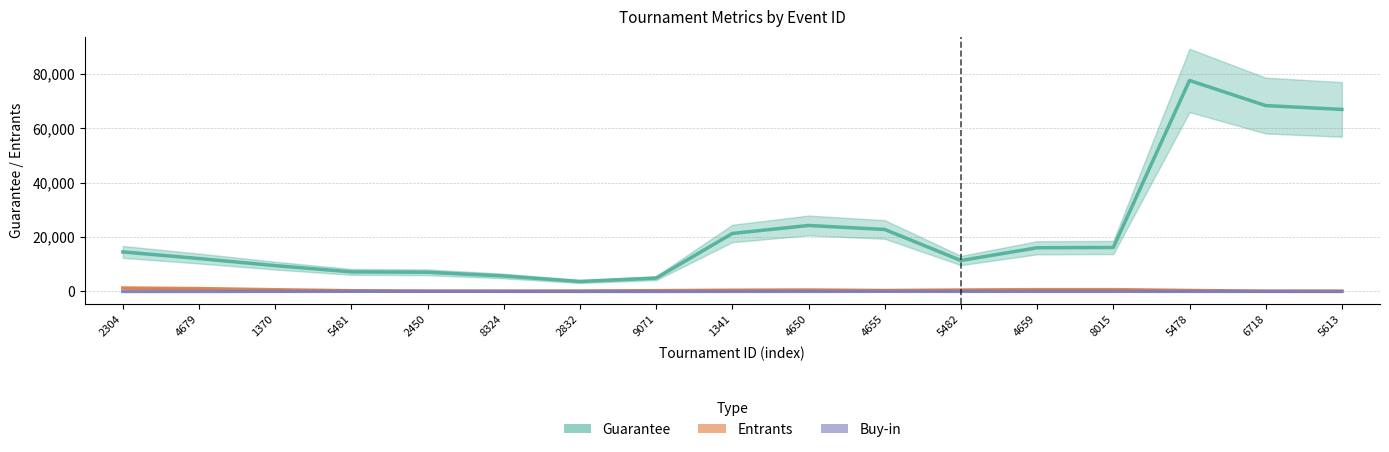

Reading left to right, list all the values displayed in this chart.

Guarantee: 14545.0	12113.0	9506.3	7208.0	7066.7	5689.3	3668.7	4912.0	21322.7	24265.7	22789.0	11387.3	16068.3	16168.3	77570.0	68330.7	66928.0
Entrants: 1269.7	1063.0	646.7	280.0	80.3	80.7	140.0	307.7	467.0	543.7	364.0	539.0	677.7	678.7	373.7	88.0	99.3
Buy-in: 12.8	12.1	44.8	75.6	91.0	60.2	30.5	17.7	45.5	48.8	79.7	51.8	52.8	52.8	52.8	43.7	9.2